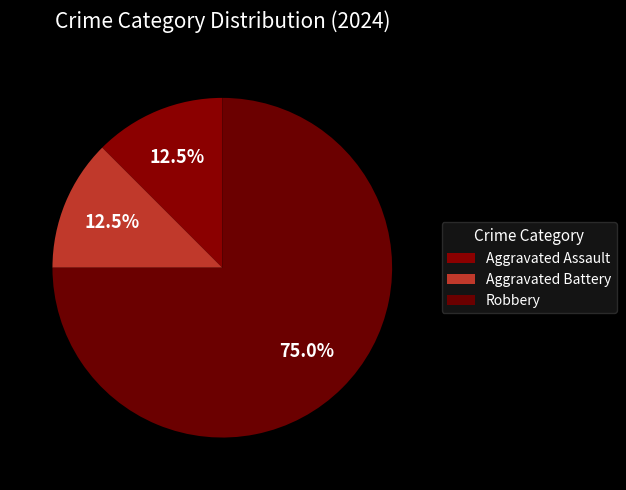

To the nearest percent, what percentage of the pie is Aggravated Assault?

12%